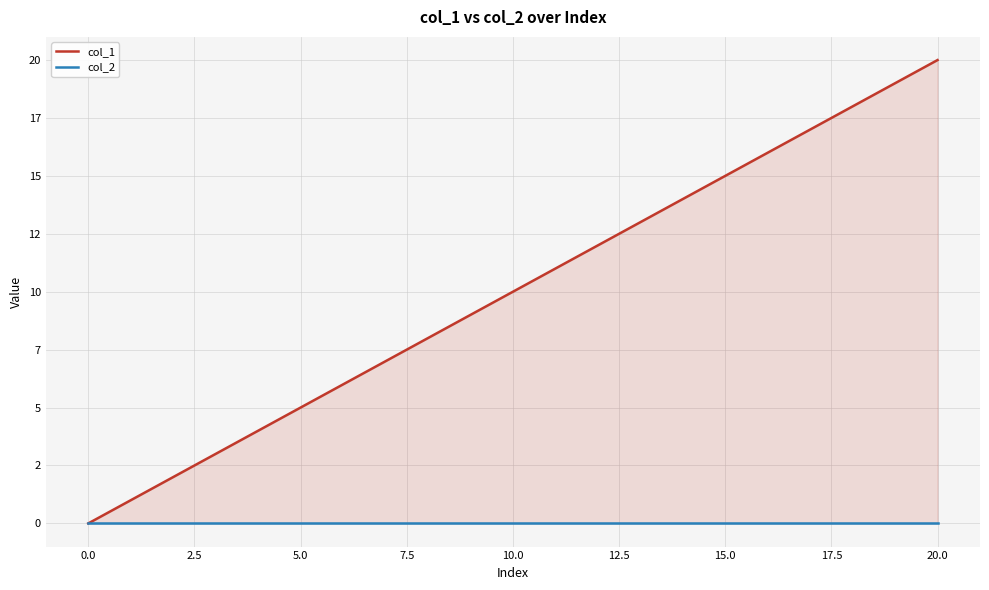

List the series in order of their overall mean, highest first.

col_1, col_2